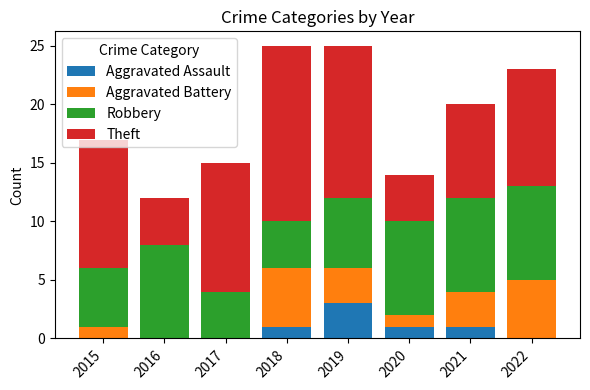

The Aggravated Assault series shows 2 at 2021. True or false?

False